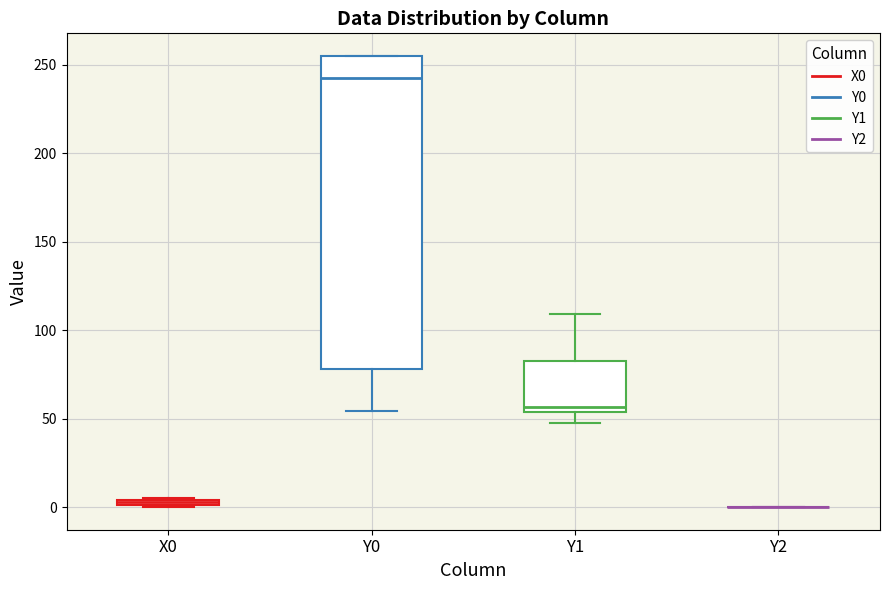

Comparing the boxes themselves (not the whiskers), which one is the tallest?

Y0